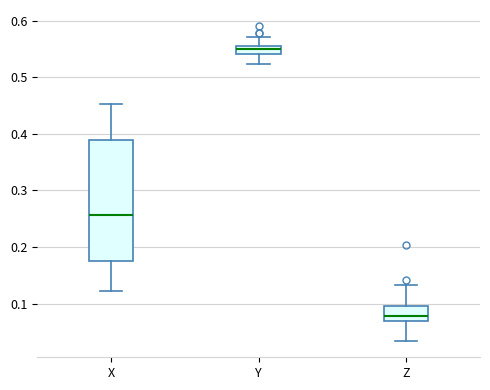

Which box has the highest median line?

Y